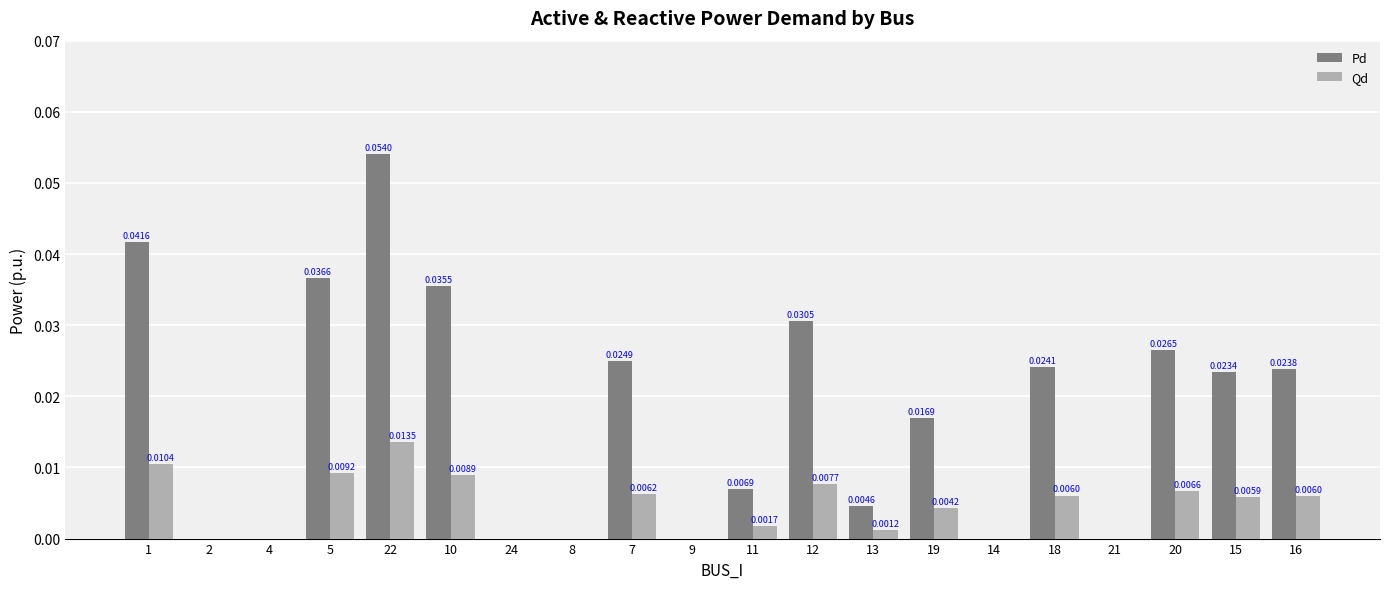

At which category is the sum across all series the highest?

22